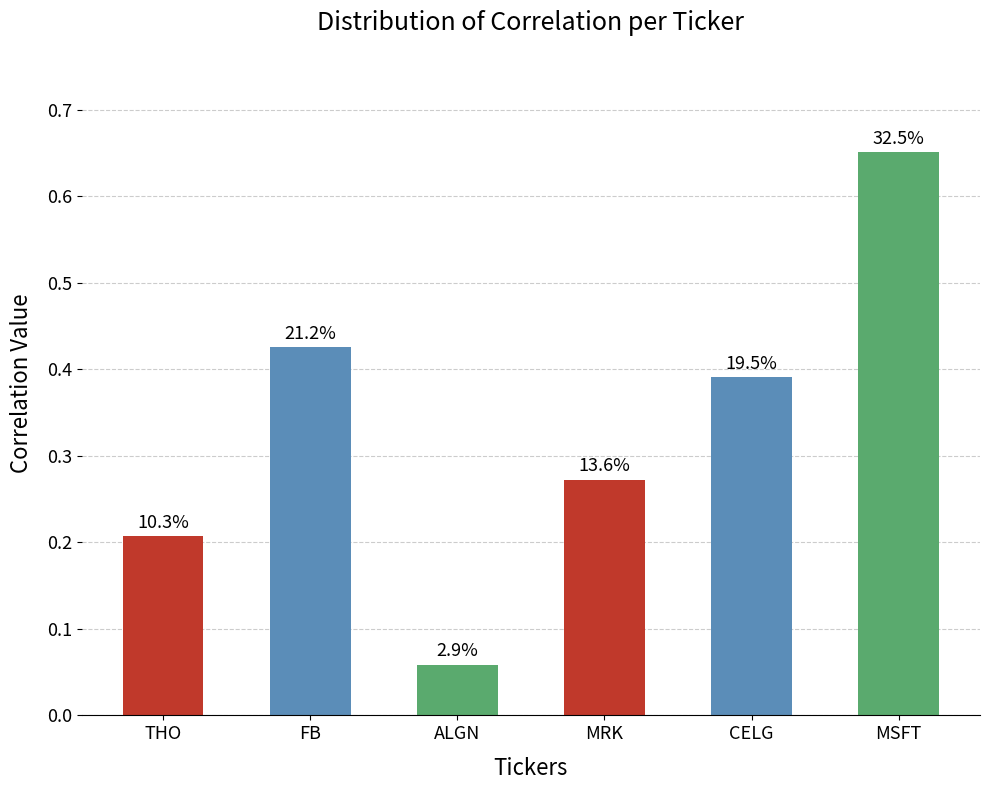

Does the chart contain any negative values?

No